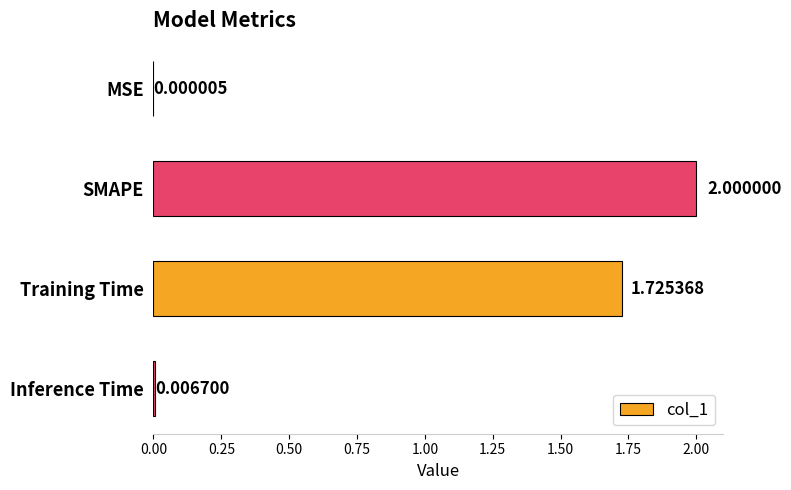

At which label is the value closest to 1?

Training Time